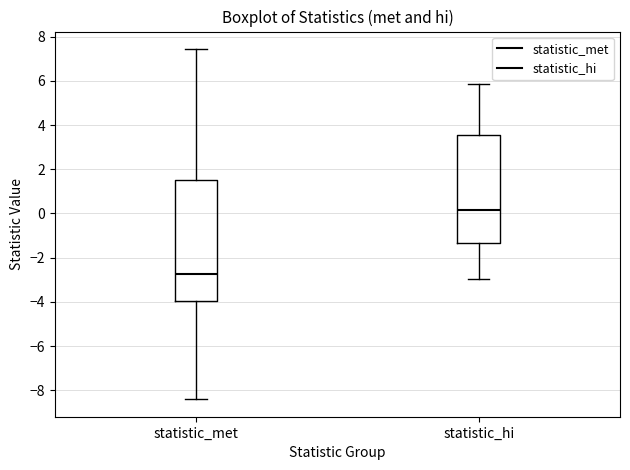

Comparing the boxes themselves (not the whiskers), which one is the tallest?

statistic_met